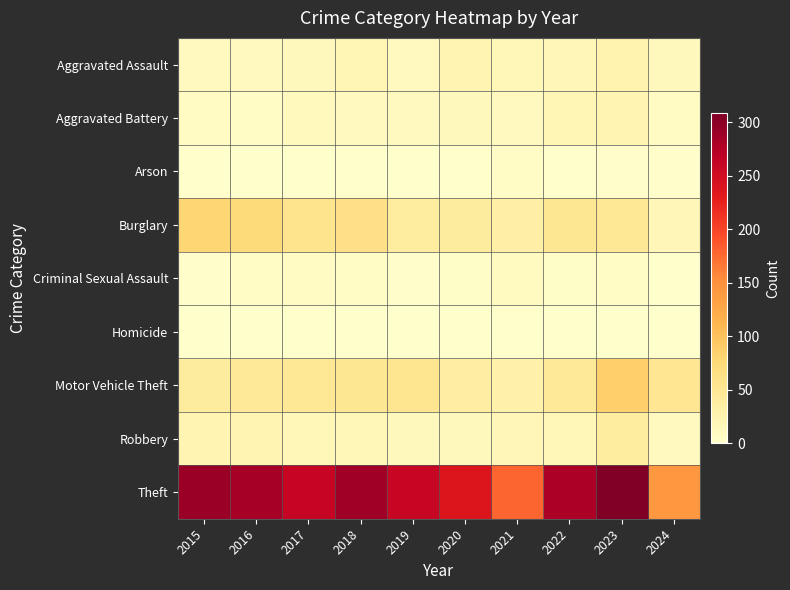

Reading left to right, what are all the values shown in this chart?

Aggravated Assault: 2015=11	2016=12	2017=14	2018=20	2019=12	2020=23	2021=18	2022=19	2023=26	2024=14
Aggravated Battery: 2015=8	2016=6	2017=13	2018=11	2019=12	2020=14	2021=12	2022=20	2023=23	2024=8
Arson: 2015=1	2016=0	2017=1	2018=0	2019=1	2020=0	2021=6	2022=0	2023=2	2024=3
Burglary: 2015=80	2016=73	2017=56	2018=62	2019=39	2020=40	2021=33	2022=50	2023=49	2024=19
Criminal Sexual Assault: 2015=3	2016=5	2017=8	2018=7	2019=3	2020=4	2021=10	2022=4	2023=7	2024=0
Homicide: 2015=1	2016=1	2017=1	2018=1	2019=0	2020=0	2021=1	2022=1	2023=0	2024=0
Motor Vehicle Theft: 2015=40	2016=45	2017=47	2018=50	2019=54	2020=37	2021=30	2022=45	2023=86	2024=51
Robbery: 2015=24	2016=24	2017=18	2018=17	2019=14	2020=14	2021=19	2022=18	2023=39	2024=11
Theft: 2015=290	2016=283	2017=261	2018=287	2019=259	2020=238	2021=179	2022=279	2023=308	2024=142